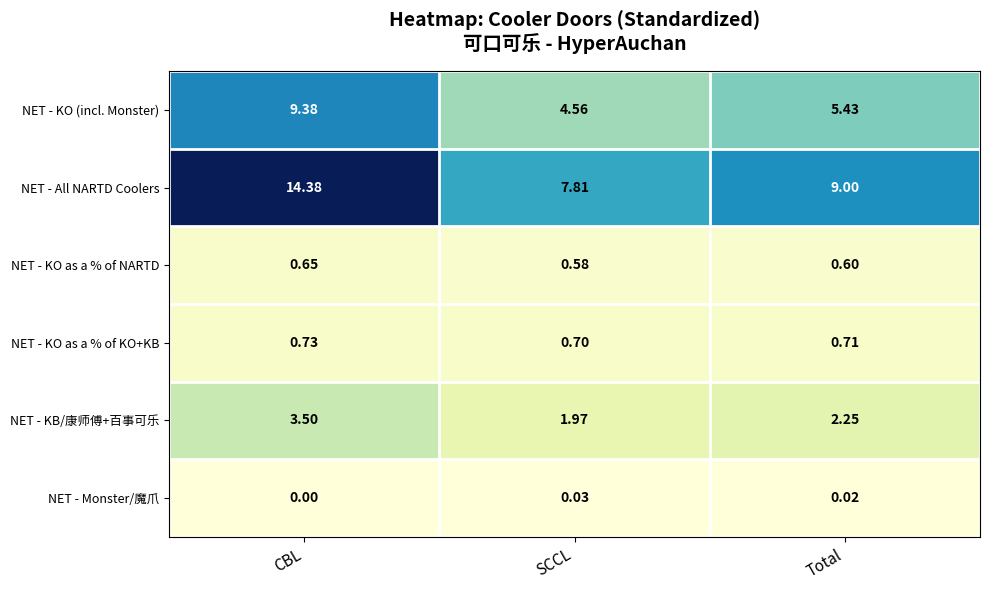

Is the value of NET - KO as a % of NARTD at Total greater than the value of NET - KO as a % of KO+KB at SCCL?

No